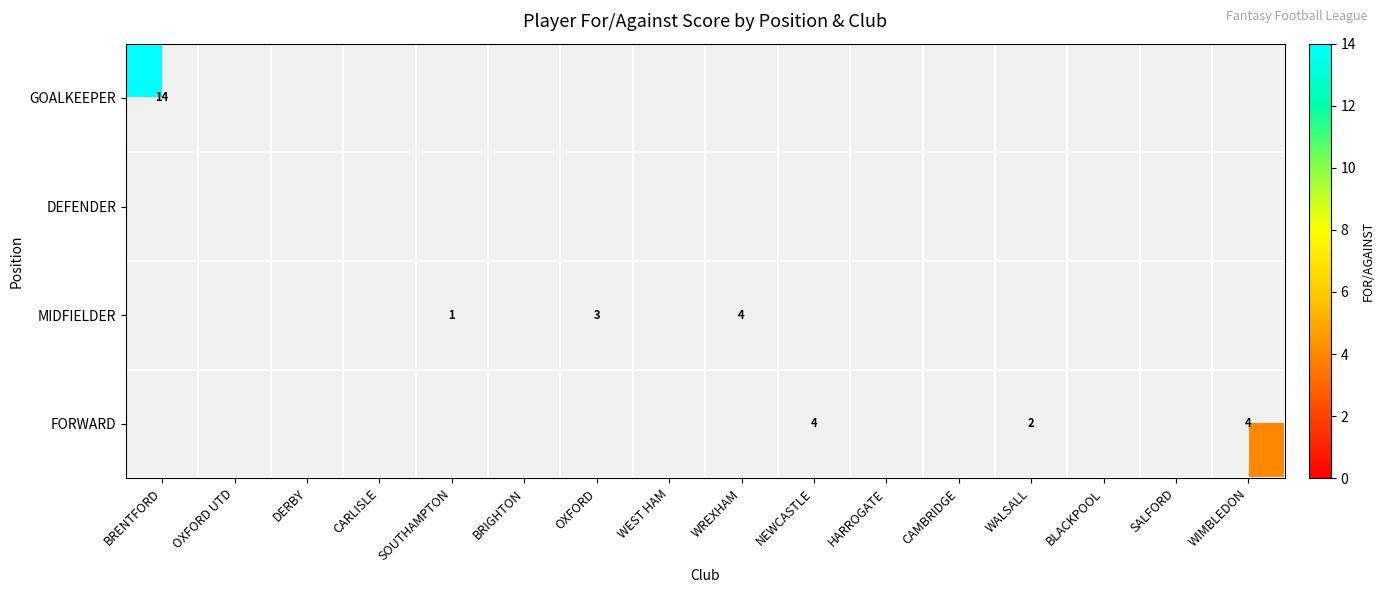

At which label does DEFENDER reach its peak?

BRENTFORD